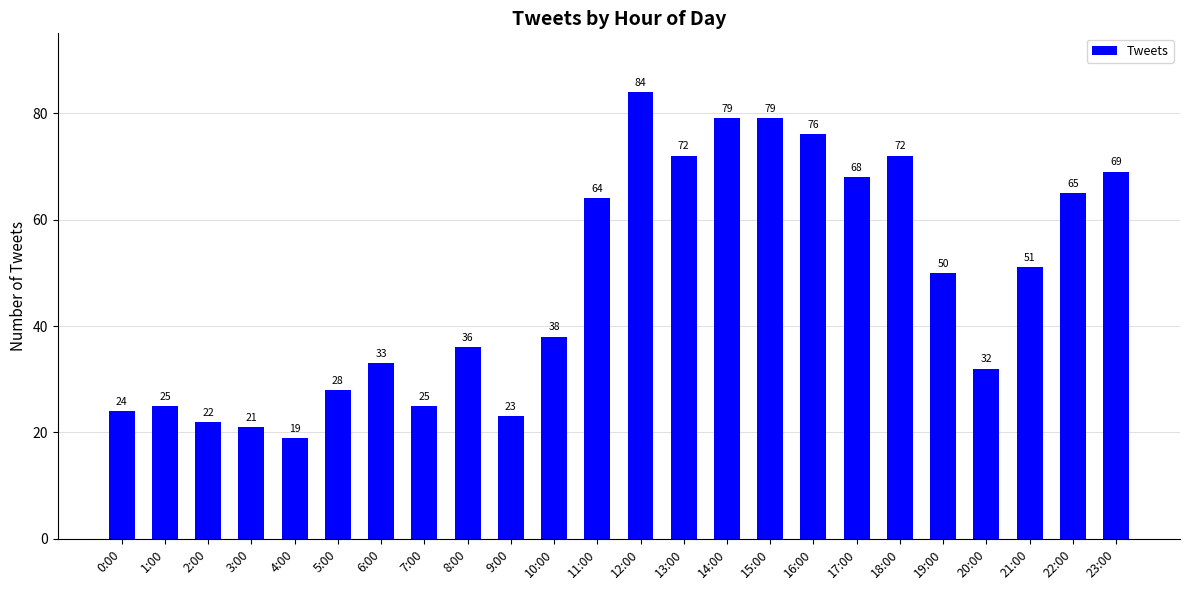

The chart shows a value of 69 at 23:00. True or false?

True